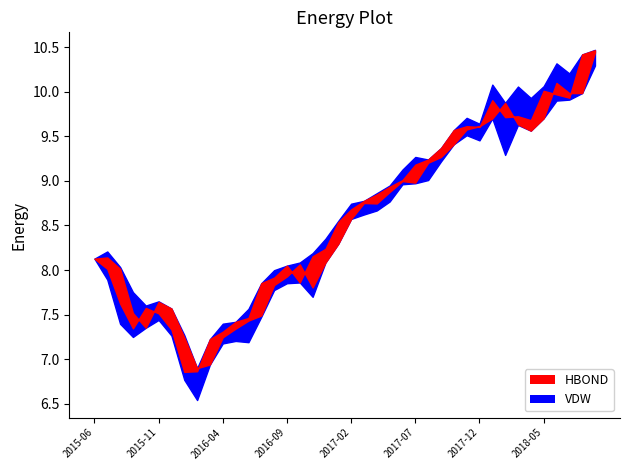

What is the value of the Closing Price point at the 15th from the left?

7.9